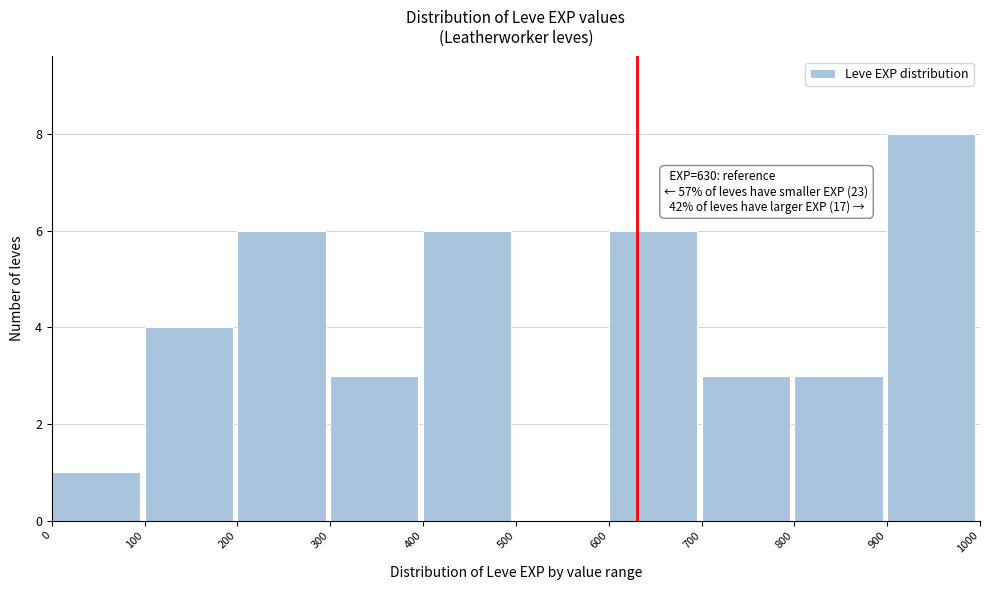

Which range on the x-axis has the tallest bar?

900 to 1000